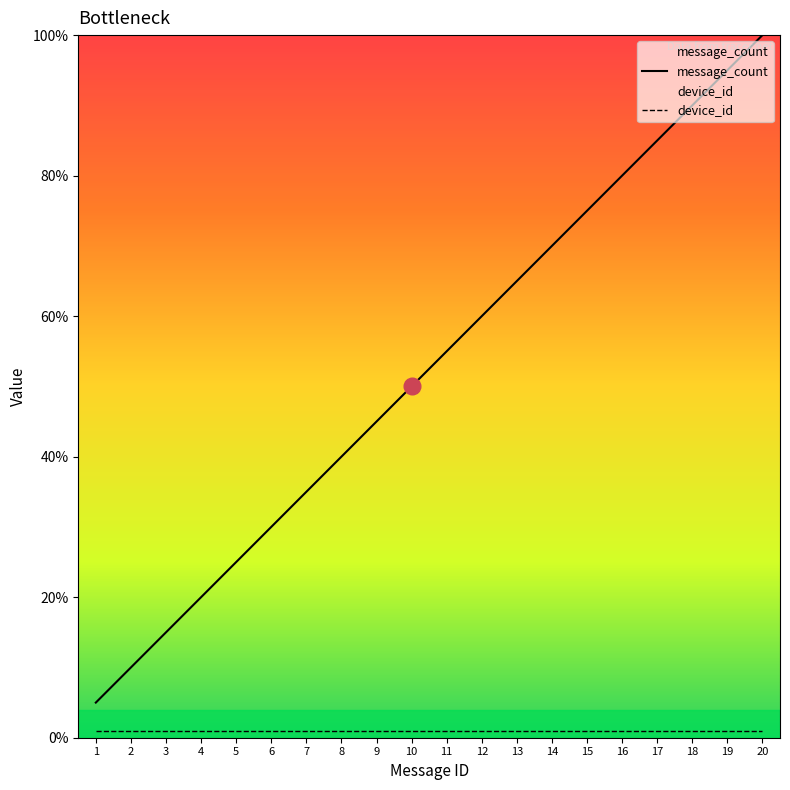

Approximately how many times larger is the value at 12 compared to 16?

0.8